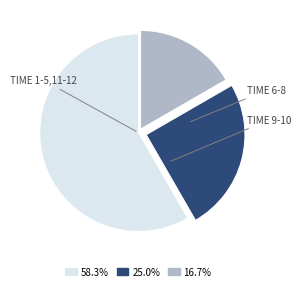

Is there any slice that represents more than half of the pie?

Yes